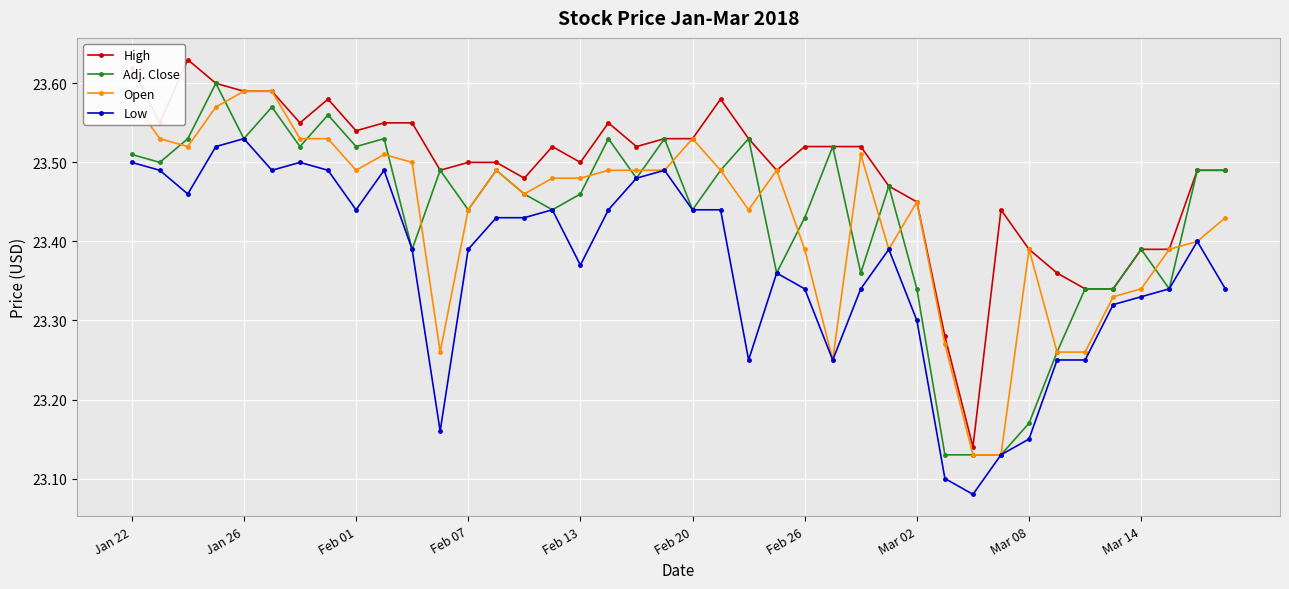

How many Low values are between 23 and 24?

40